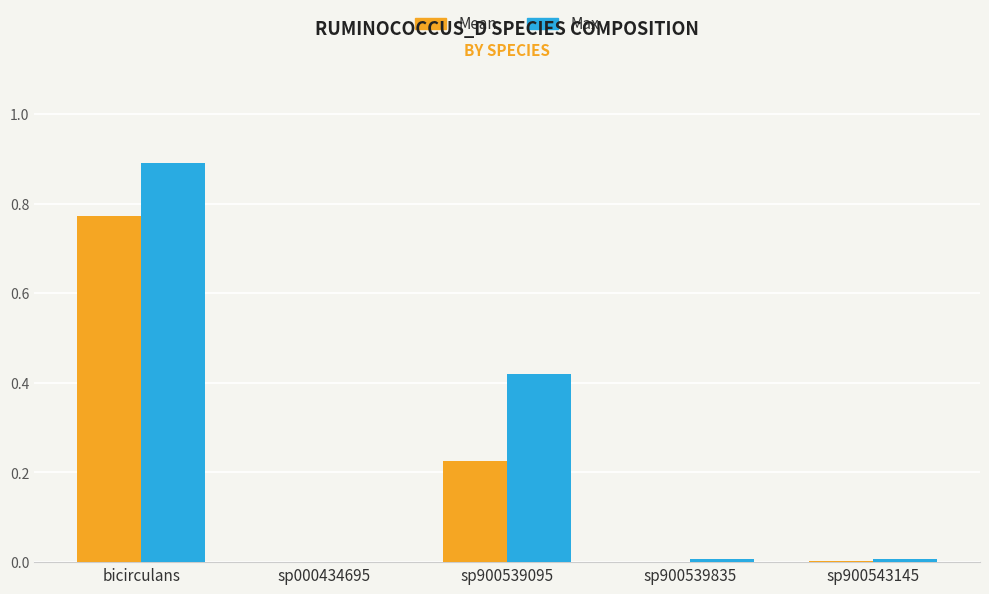

How many distinct data groups are displayed?

2